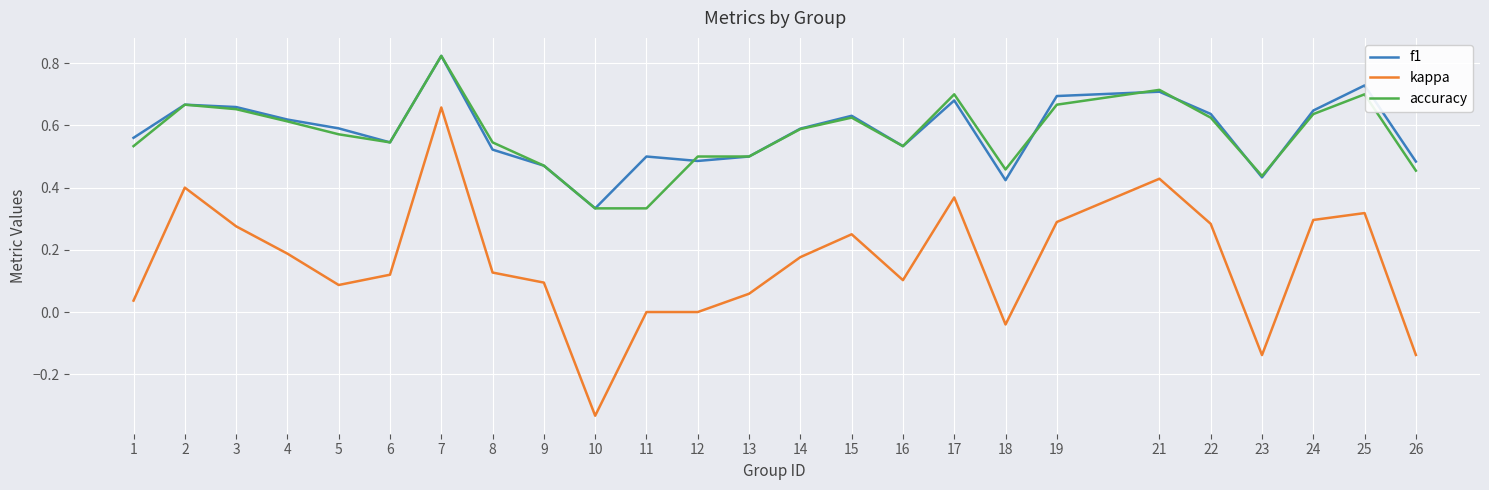

How many categories are shown in the chart?

25